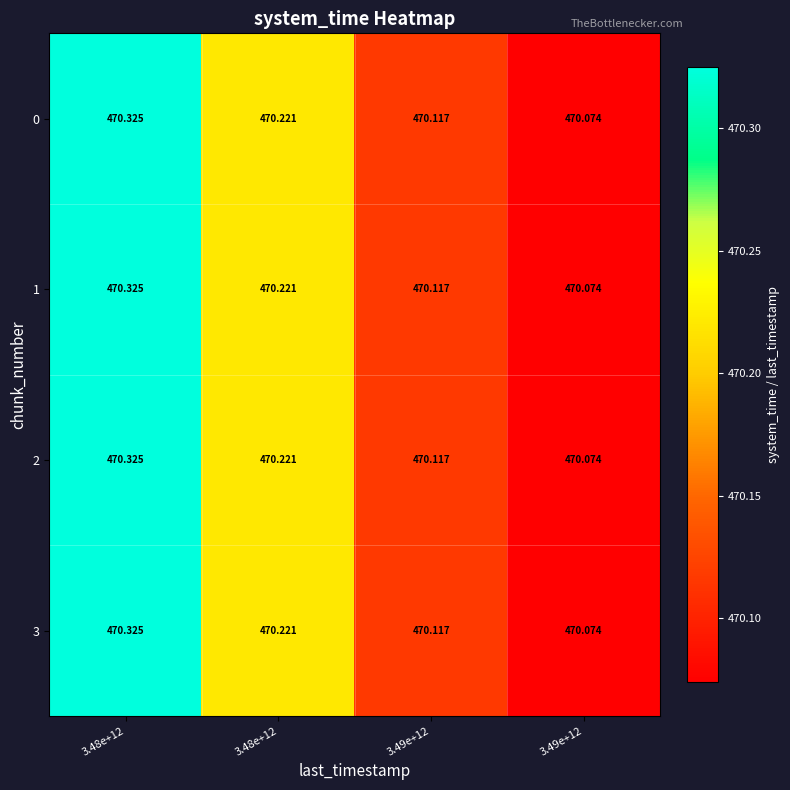

Count the number of categories in the chart.

4